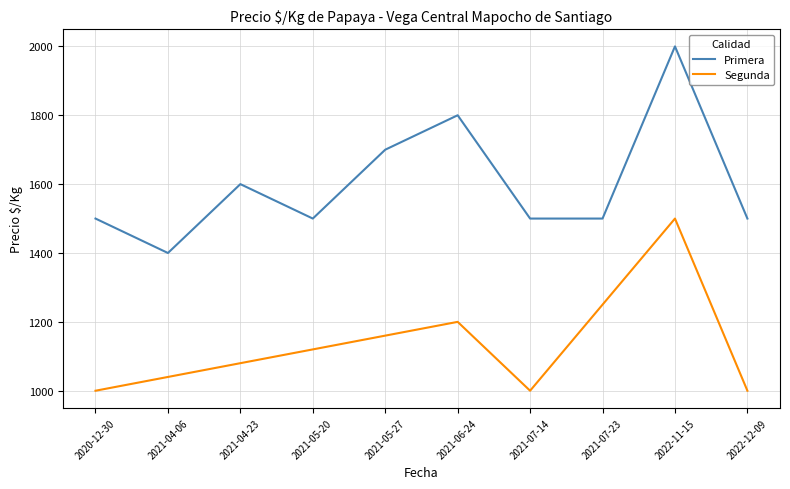

Where is Segunda nearest to the value 1250?

2021-06-24